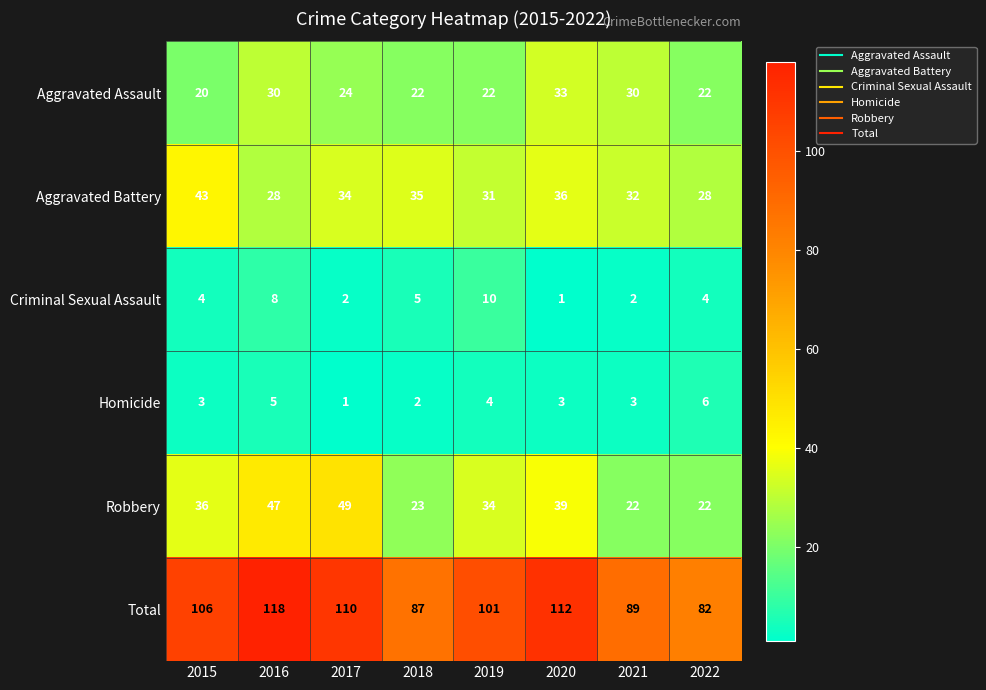

Which series has the widest spread of values?

Total